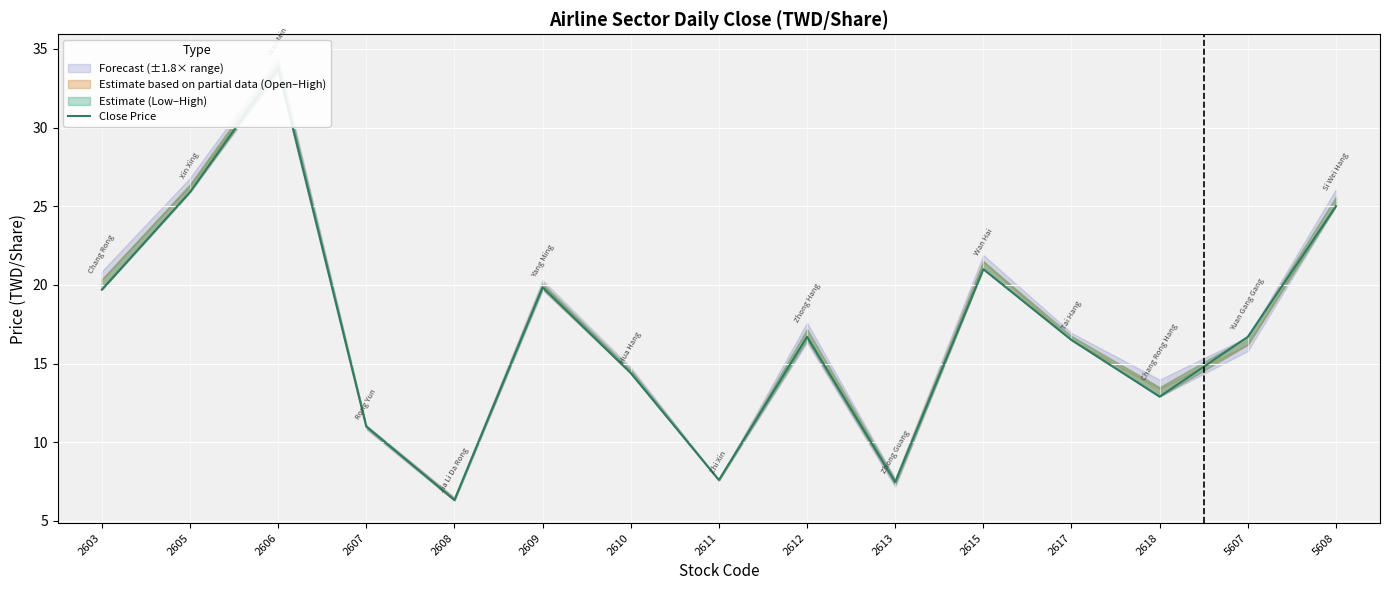

What is the value of the 11th point from the left?

21.0